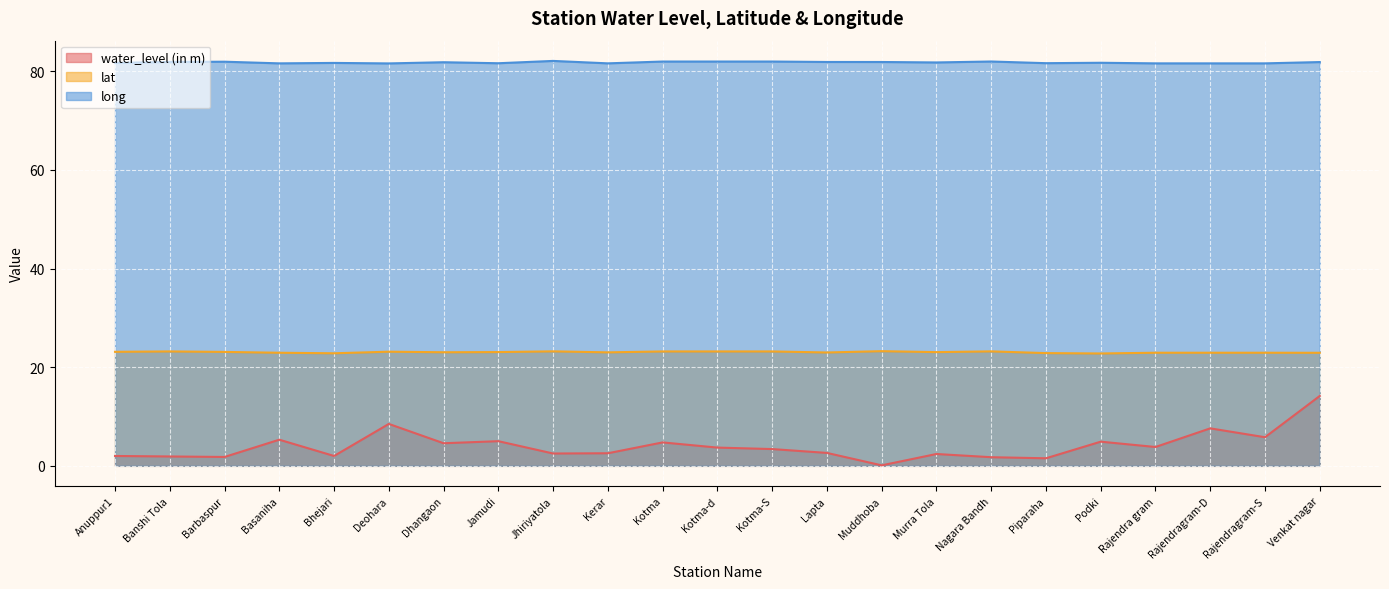

What is the total value across all series at Podki?

109.4